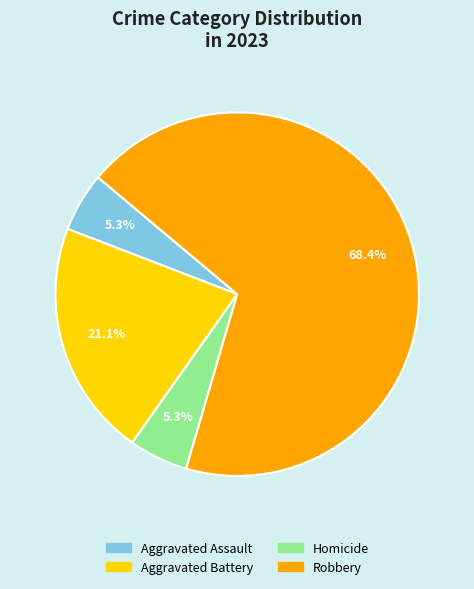

Is there any slice that represents more than half of the pie?

Yes